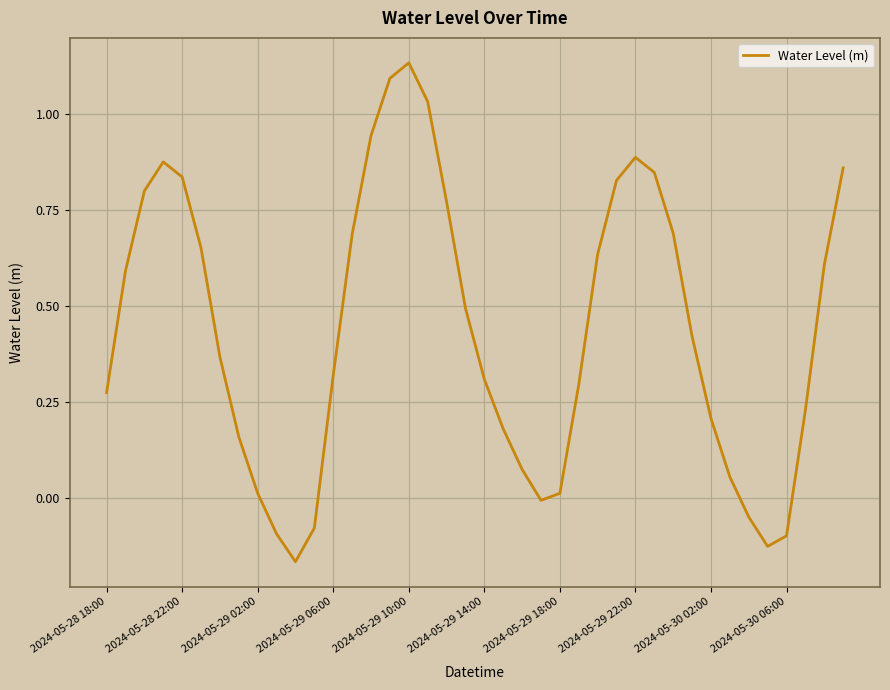

How many negative values are there?

7